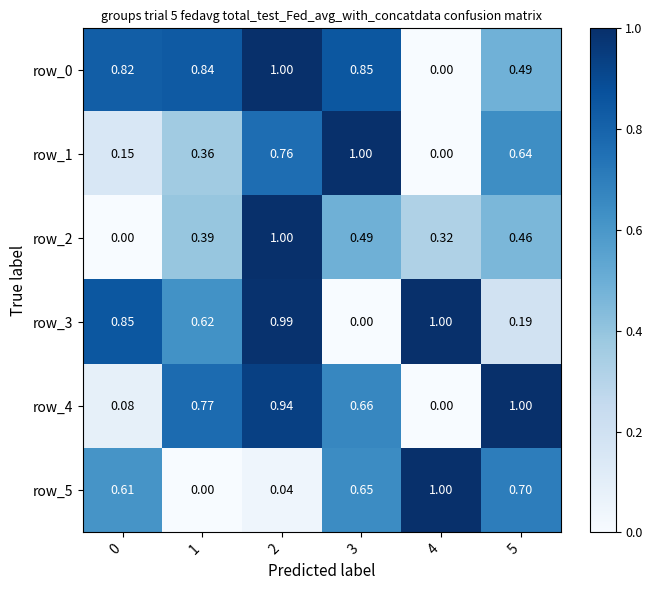

Is the value of row_5 at 2 greater than the value of row_3 at 2?

No